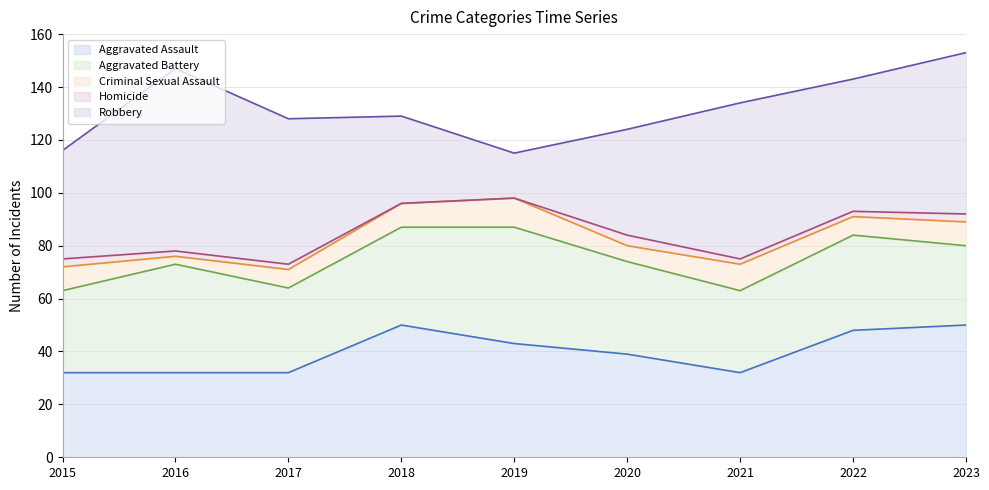

Does the chart have visible grid lines?

Yes